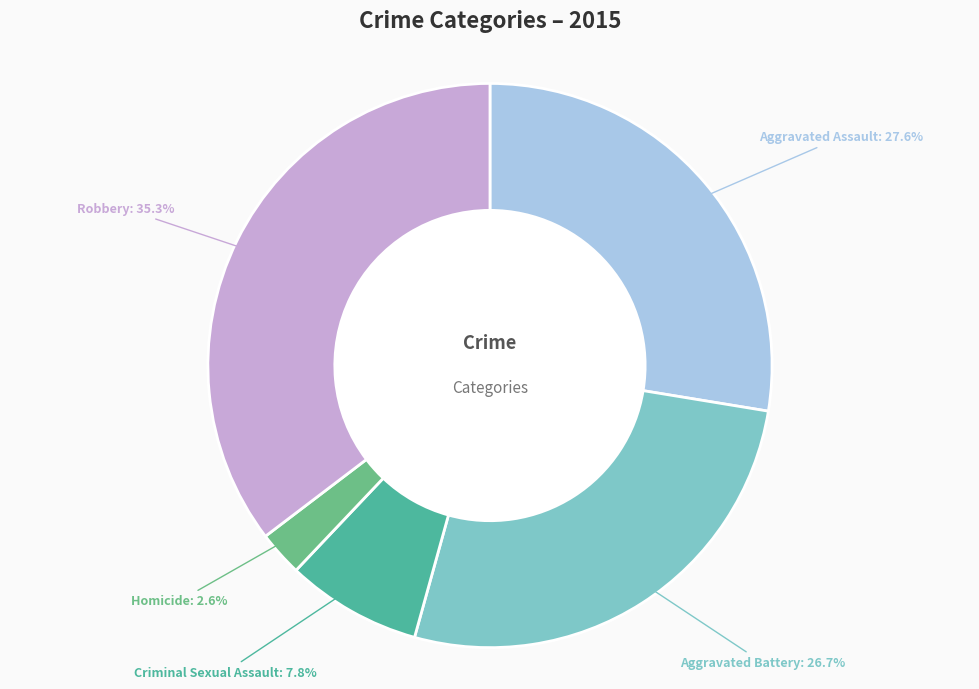

Which category has the biggest portion of the pie?

Robbery